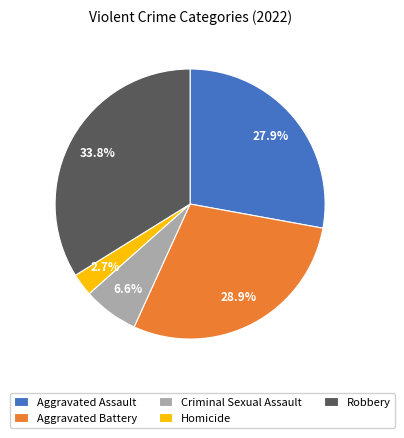

Is there any slice that represents more than half of the pie?

No